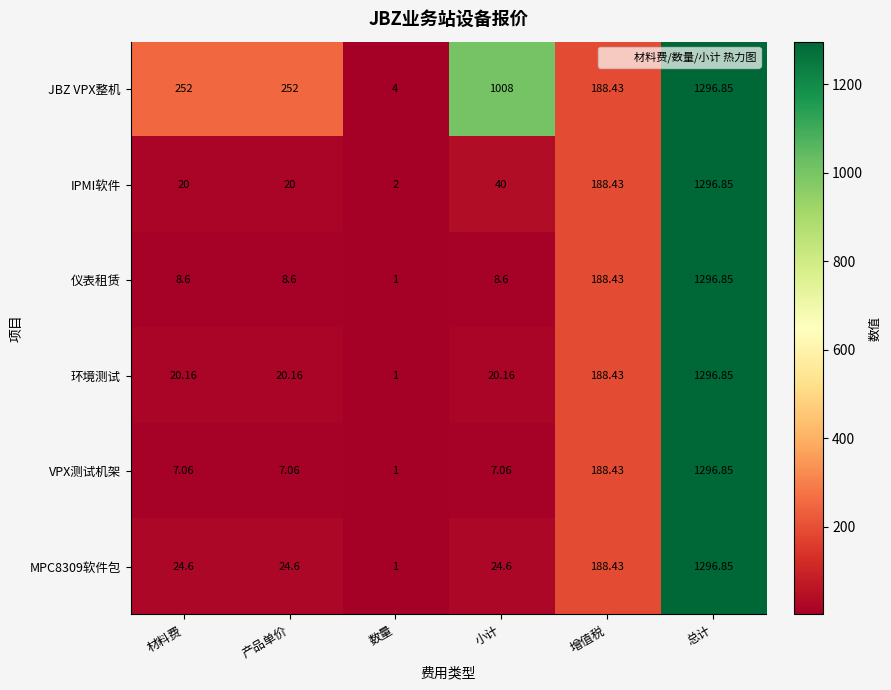

Which series changed the most between 产品单价 and 数量?

JBZ VPX整机